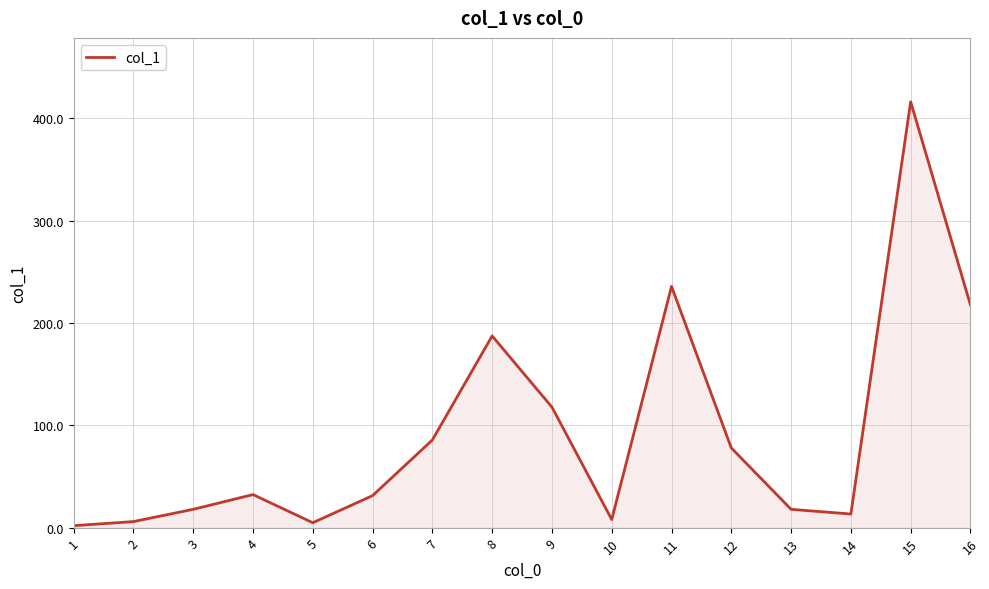

Between 1 and 11, which is larger?

11